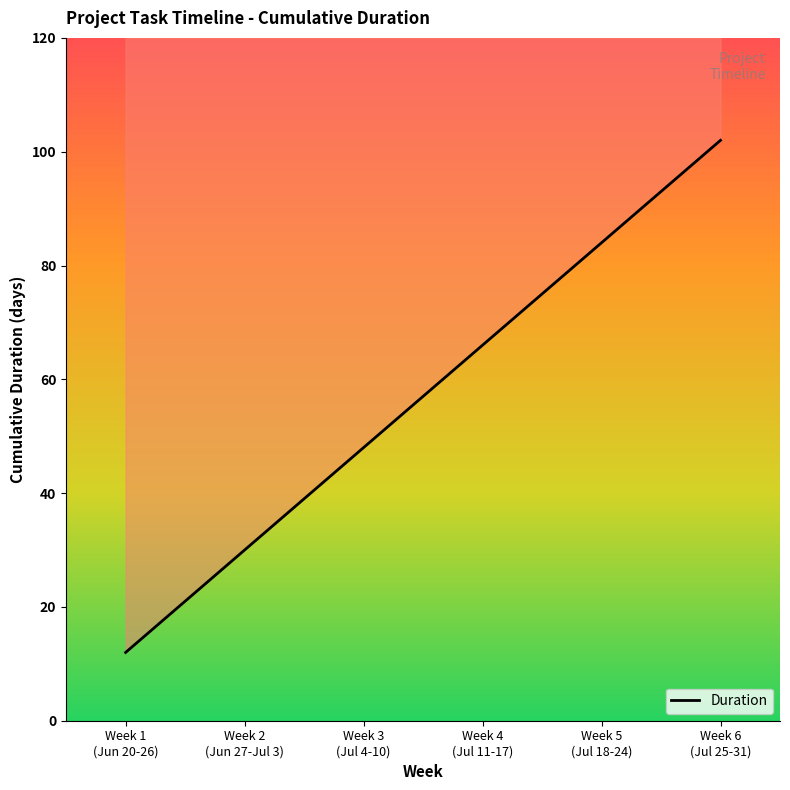

What is the label of the 3rd point from the right?

Week 4
(Jul 11-17)